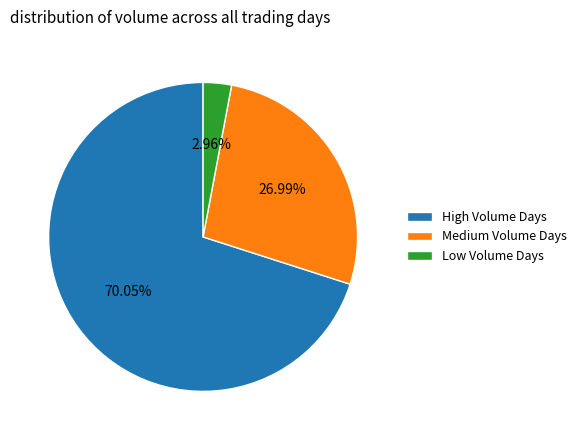

Do Medium Volume Days and Low Volume Days together represent more than half of the pie?

No